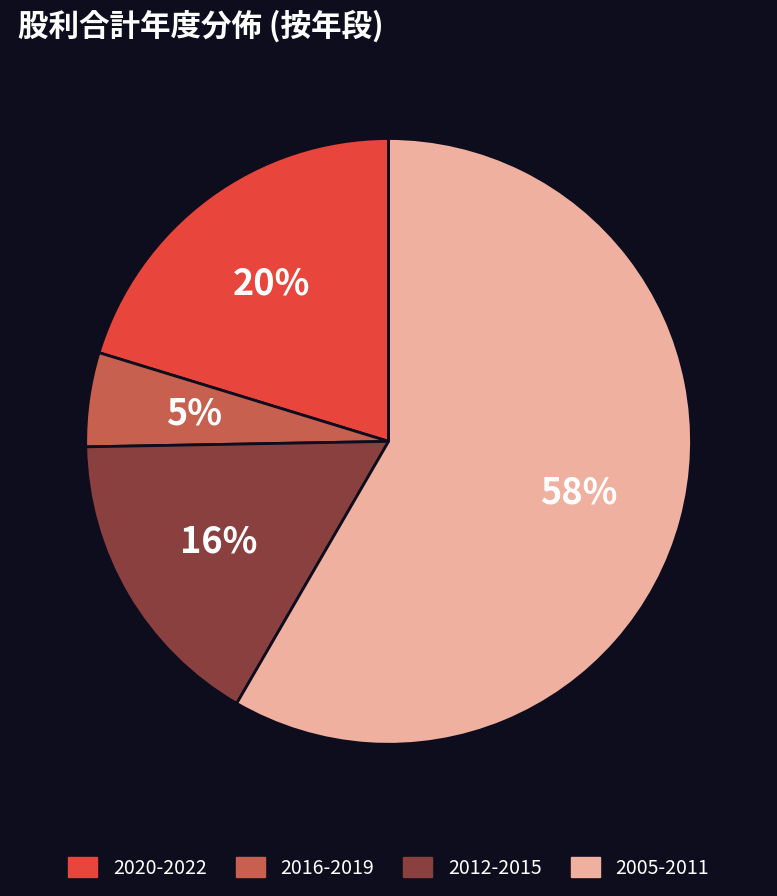

Is there any slice that represents more than half of the pie?

Yes